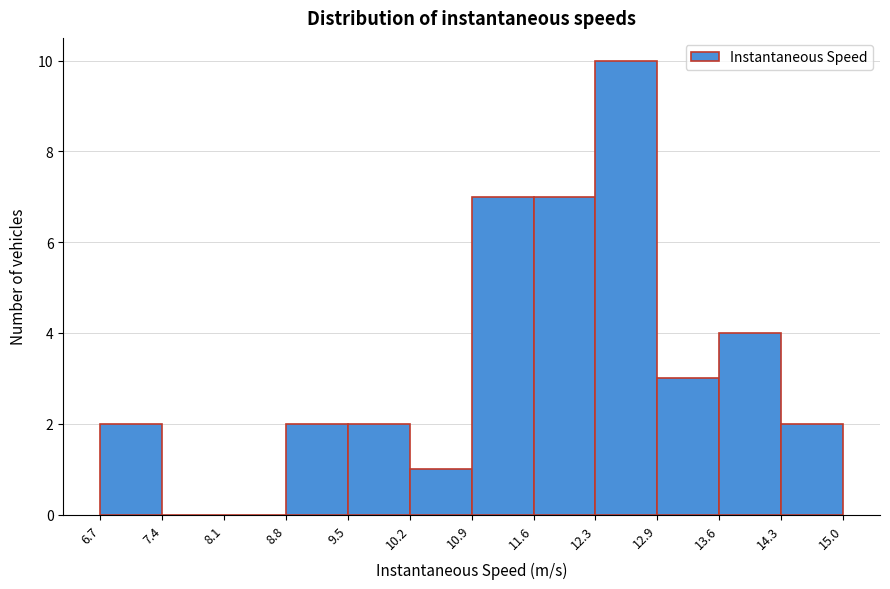

Reading left to right, list every bar in this chart as the range it spans on the x-axis followed by its height. The values are not printed on the chart, so give them approximately, as read against the axis.

6.7 to 7.4: 2
7.4 to 8.1: 0
8.1 to 8.8: 0
8.8 to 9.5: 2
9.5 to 10.2: 2
10.2 to 10.9: 1
10.9 to 11.6: 7
11.6 to 12.3: 7
12.3 to 12.9: 10
12.9 to 13.6: 3
13.6 to 14.3: 4
14.3 to 15.0: 2